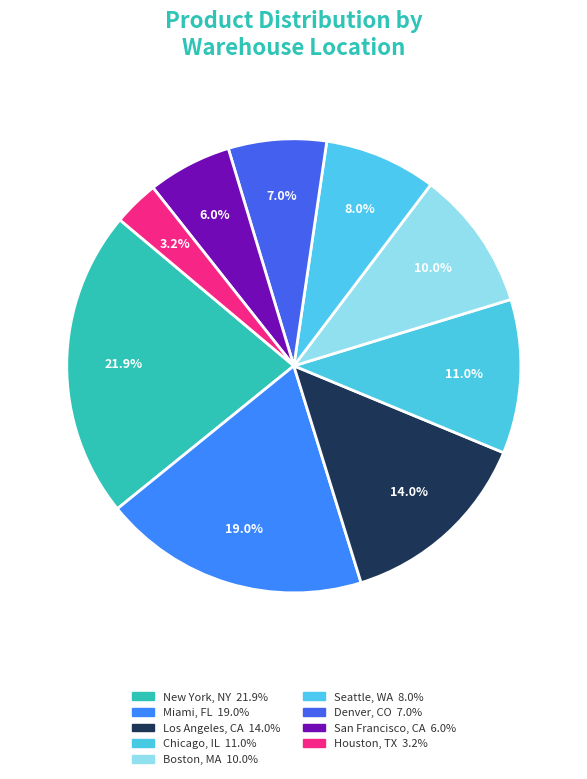

How many segments does this pie chart have?

9